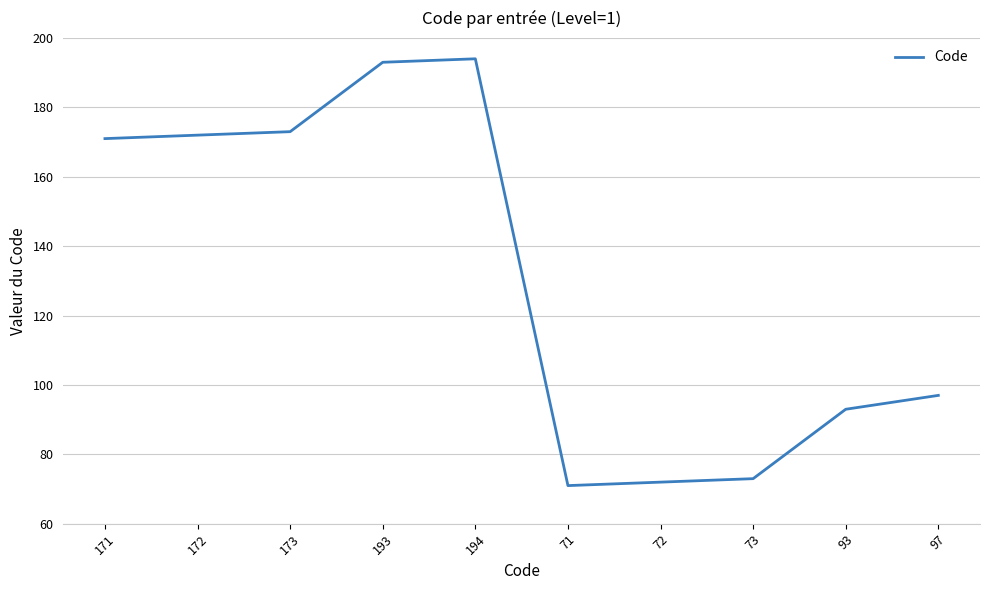

What is the sum of all values?

1309